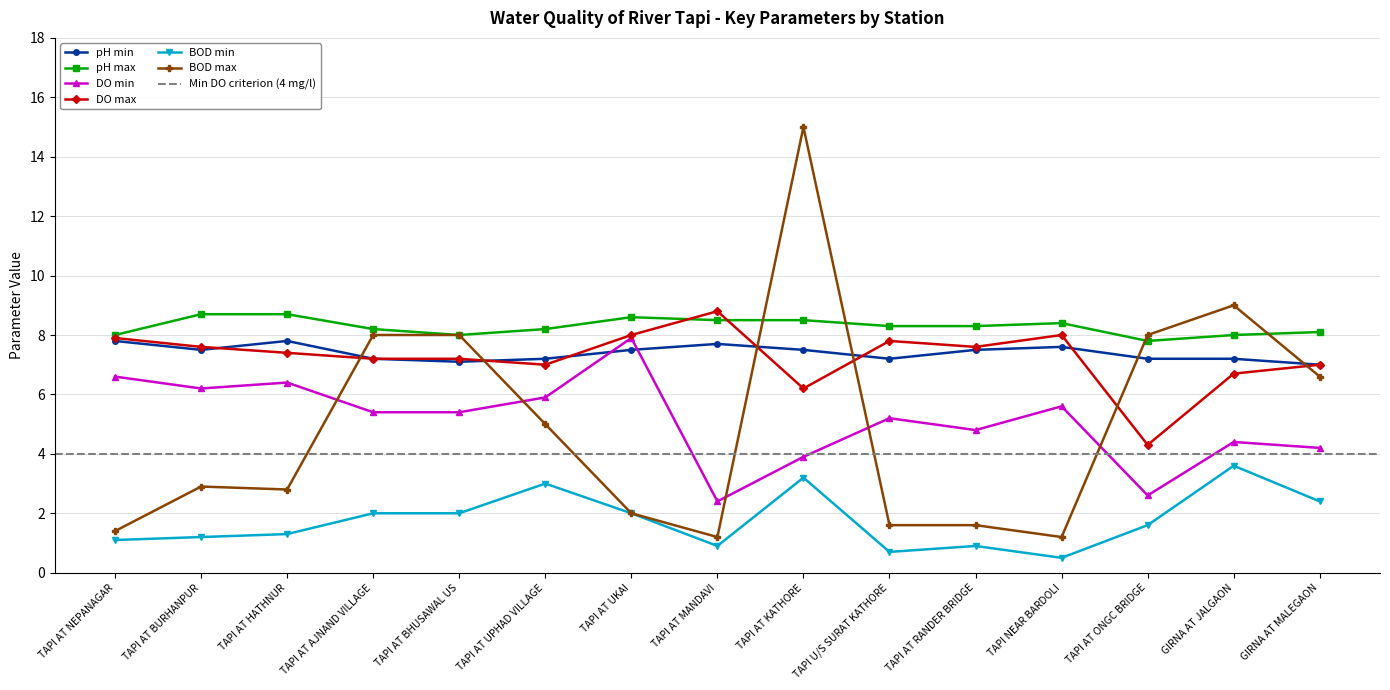

Is this an area chart (filled region under the line)?

No